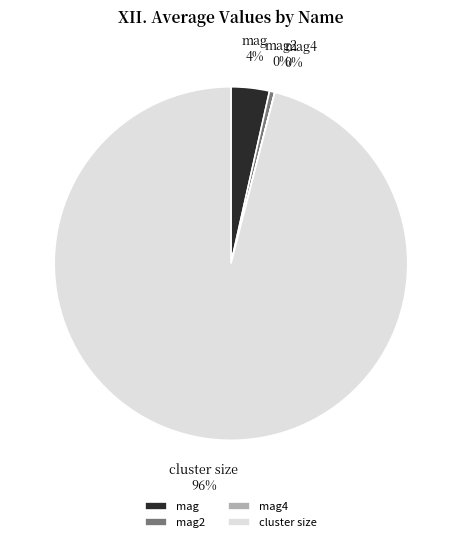

Is the sum of cluster size and mag greater than half?

Yes